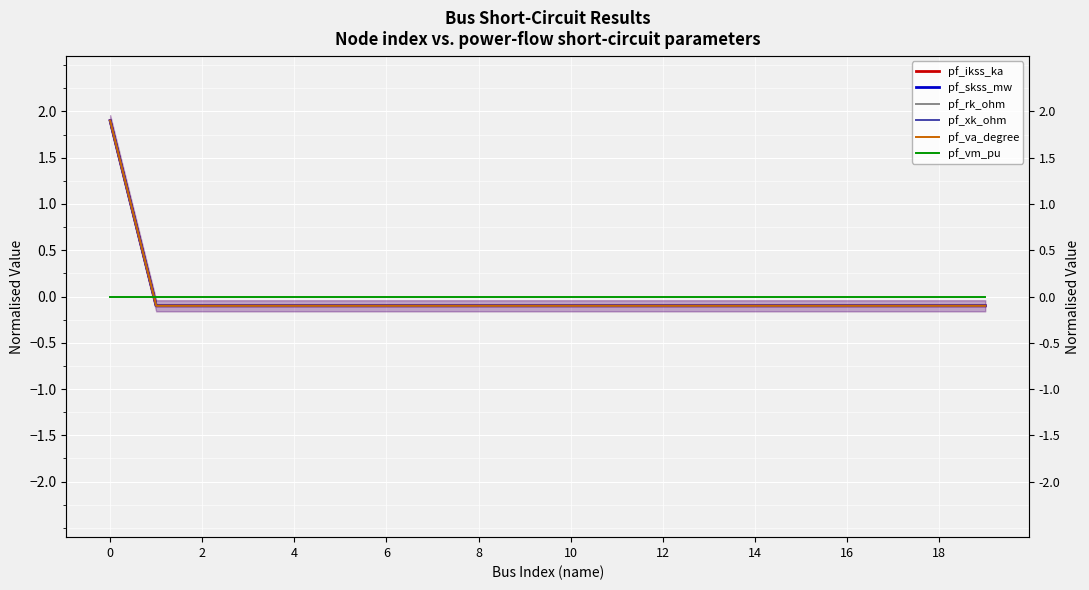

What is the label of the 3rd point from the right?

17